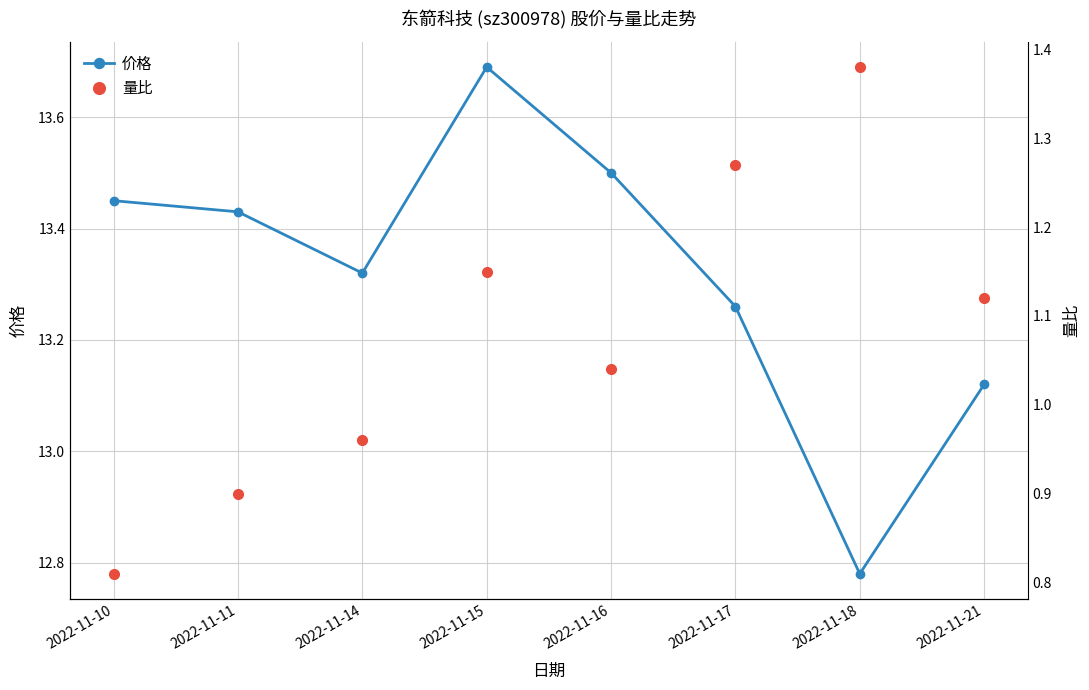

Rank the series by their maximum value, from lowest to highest.

量比, 价格